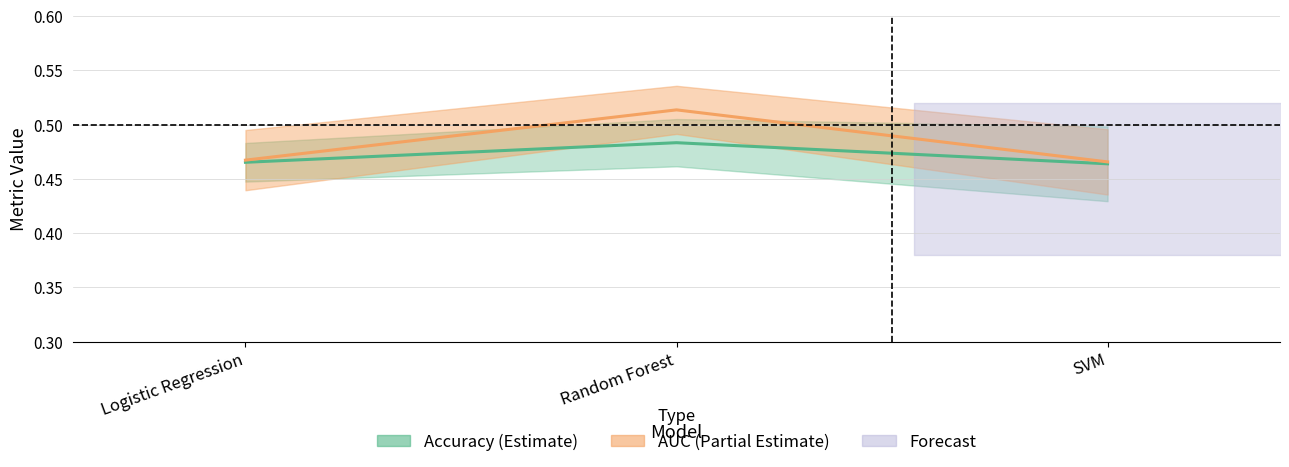

What is the value of the AUC mean point at the 3rd from the left?

0.5